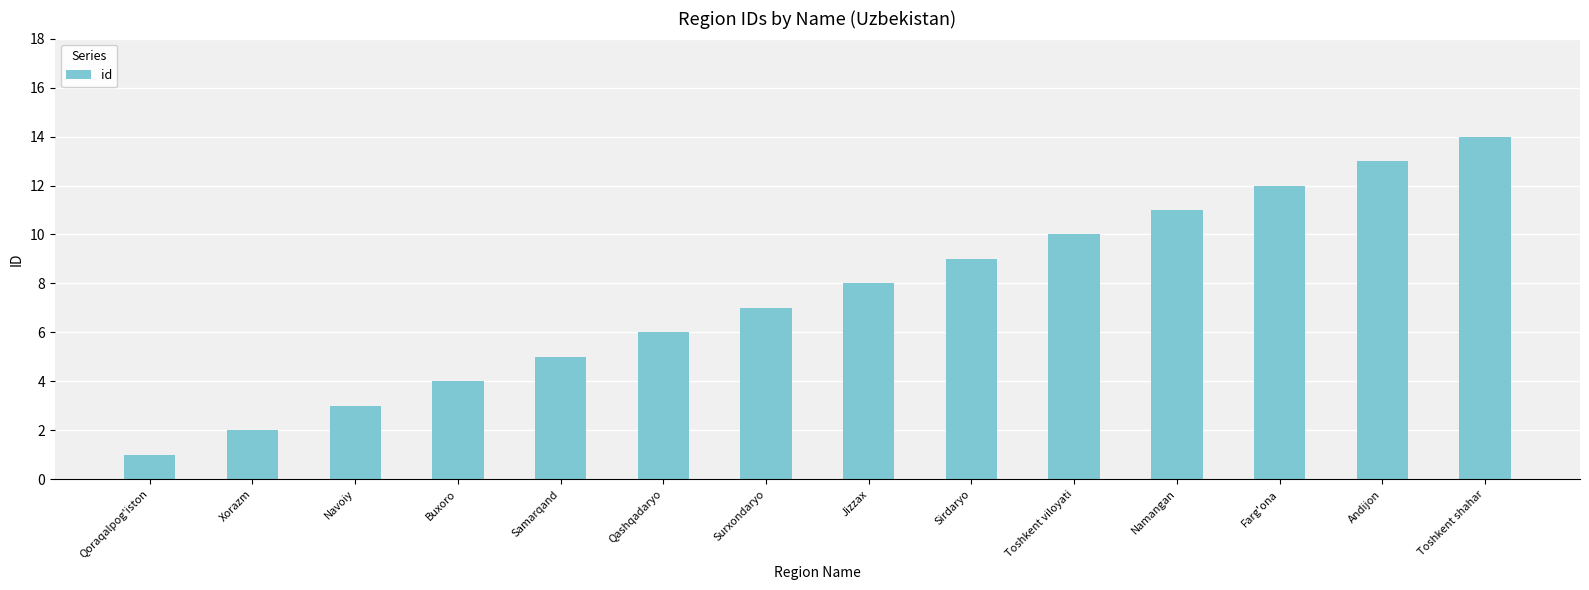

How many values are below 8?

7